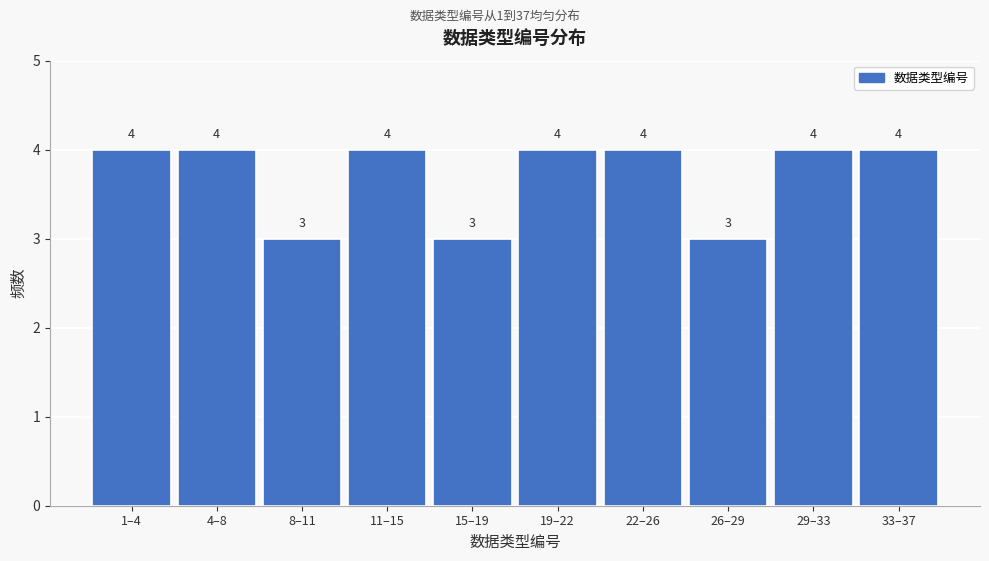

Reading left to right, list all the values displayed in this chart.

1–4=4	4–8=4	8–11=3	11–15=4	15–19=3	19–22=4	22–26=4	26–29=3	29–33=4	33–37=4